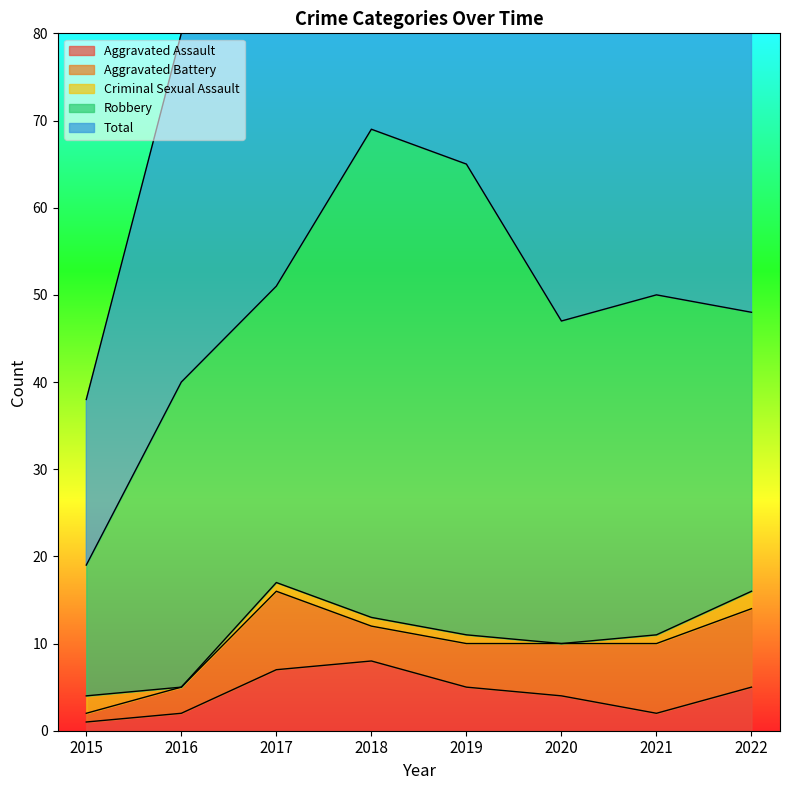

Reading right to left, transcribe all the data shown in this chart.

Aggravated Assault: 2022=5	2021=2	2020=4	2019=5	2018=8	2017=7	2016=2	2015=1
Aggravated Battery: 2022=9	2021=8	2020=6	2019=5	2018=4	2017=9	2016=3	2015=1
Criminal Sexual Assault: 2022=2	2021=1	2020=0	2019=1	2018=1	2017=1	2016=0	2015=2
Robbery: 2022=32	2021=39	2020=37	2019=54	2018=56	2017=34	2016=35	2015=15
Total: 2022=49	2021=50	2020=47	2019=65	2018=69	2017=51	2016=40	2015=19